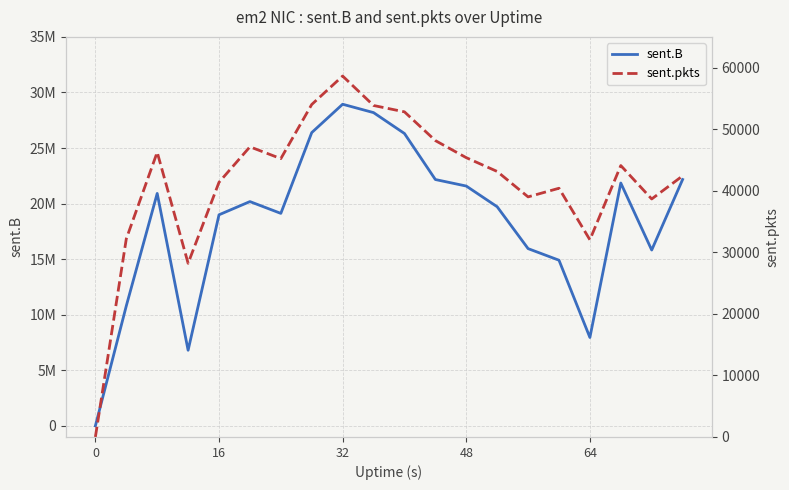

True or false: sent.pkts has more than 2 points higher than both neighbors.

True